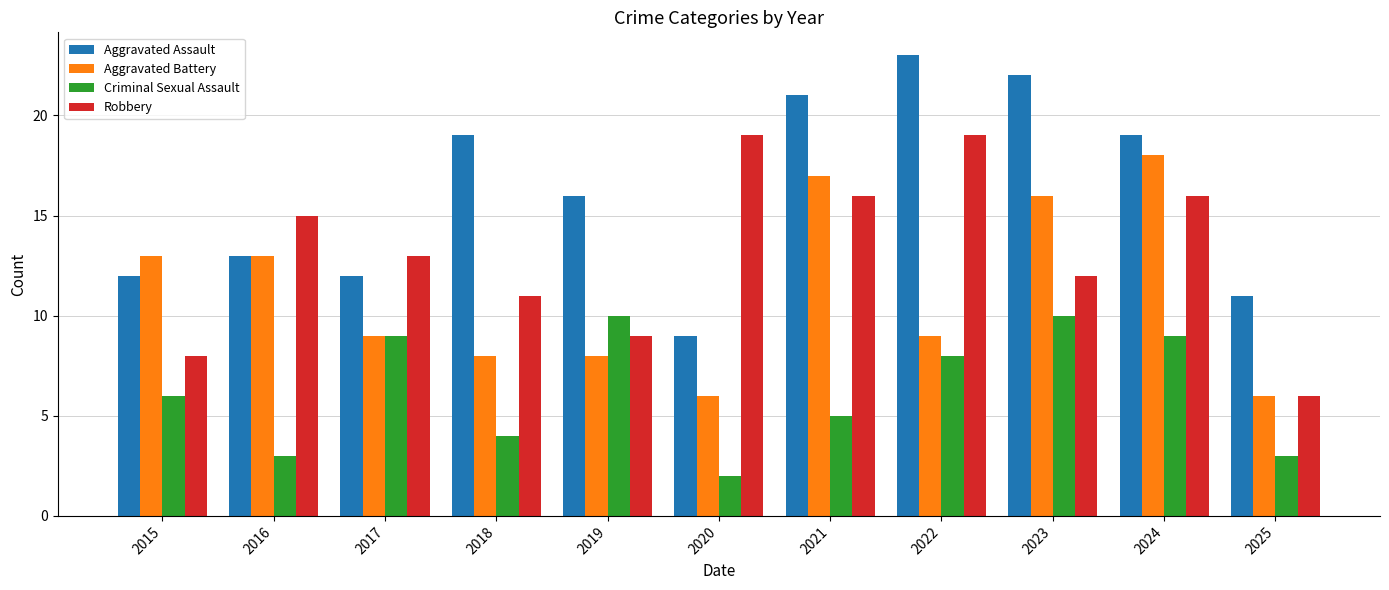

What is the approximate value of Criminal Sexual Assault at 2019?

10